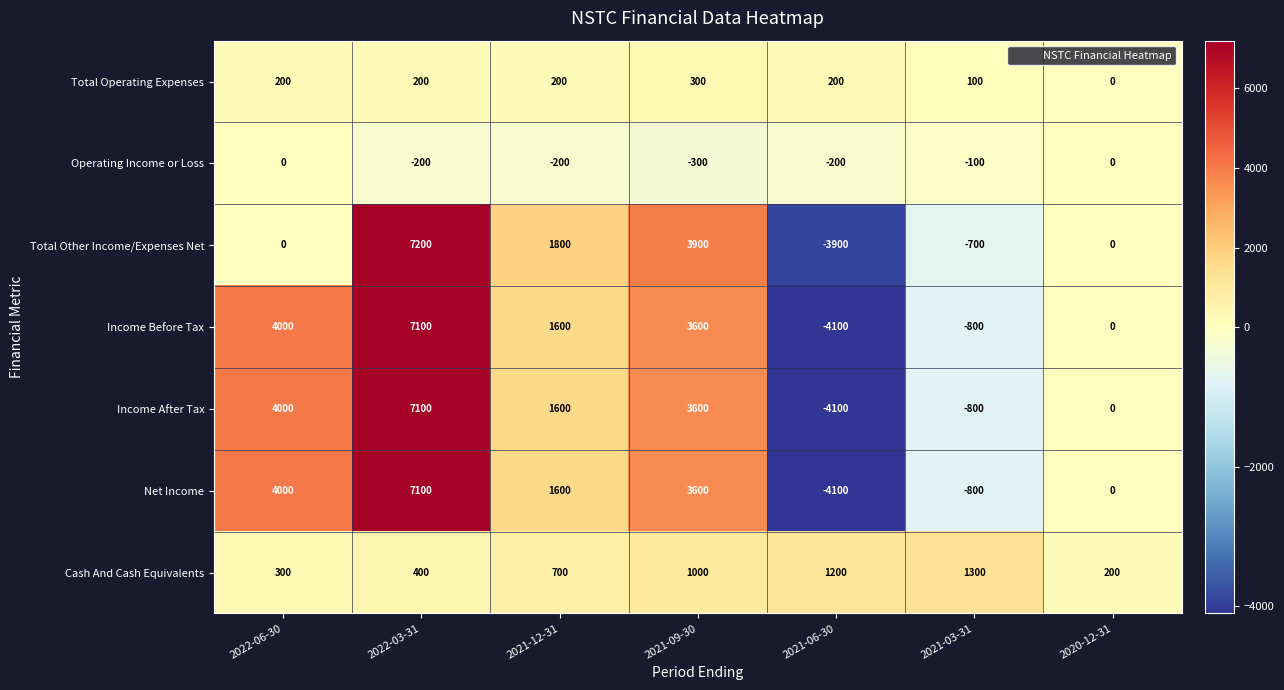

At which category is the sum across all series the highest?

2022-03-31